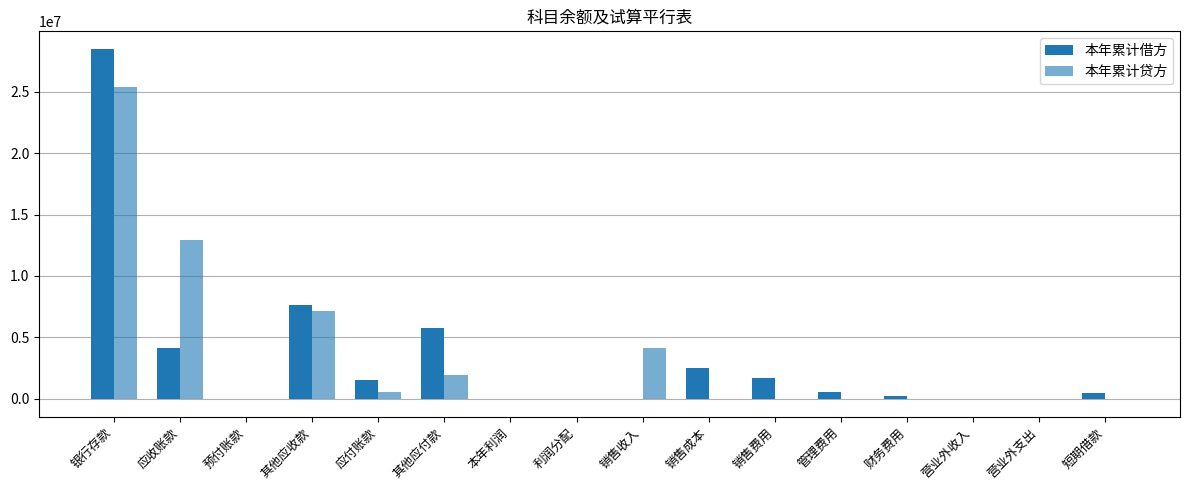

Are the bars horizontal?

No